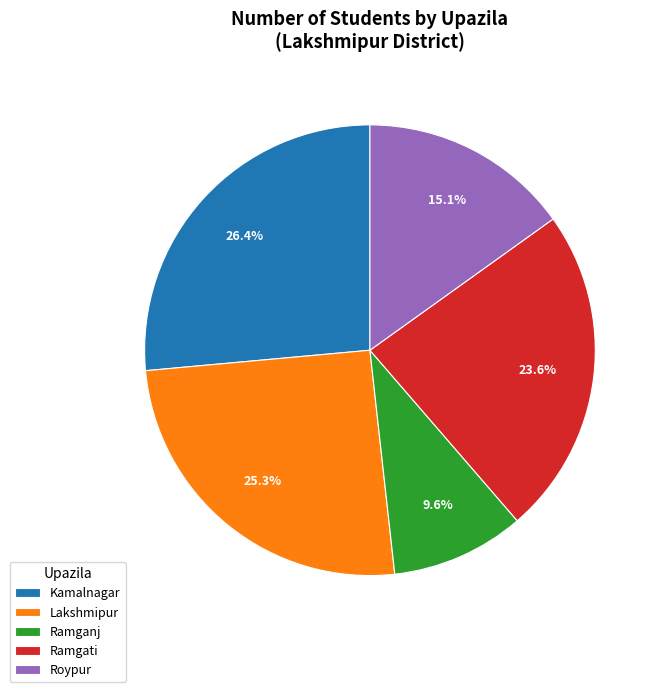

Between Ramganj and Lakshmipur, which is larger?

Lakshmipur